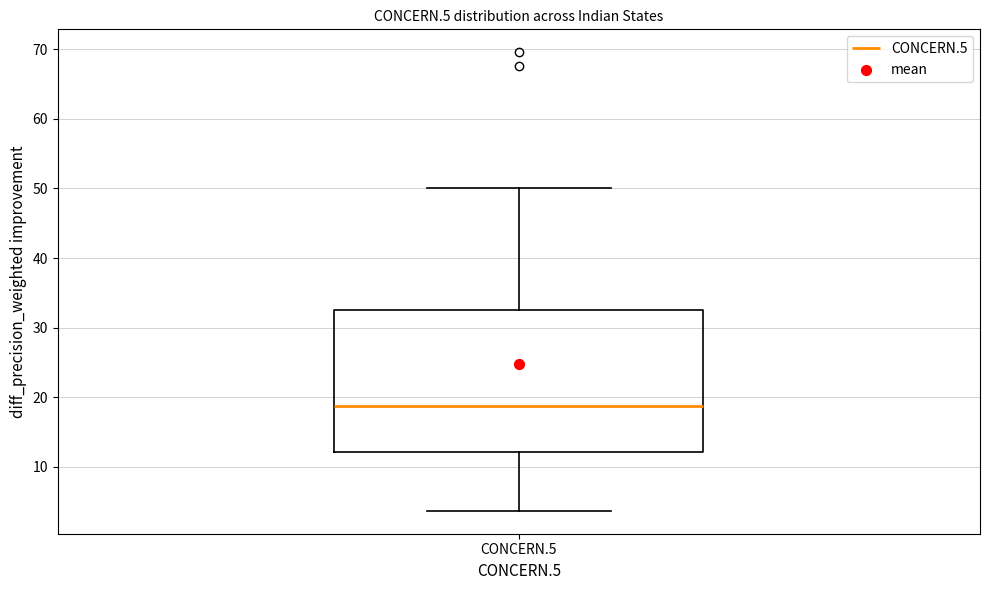

Where does the median line of the box for CONCERN.5 sit on the y-axis? The values are not printed on the chart, so give them approximately, as read against the axis.

19